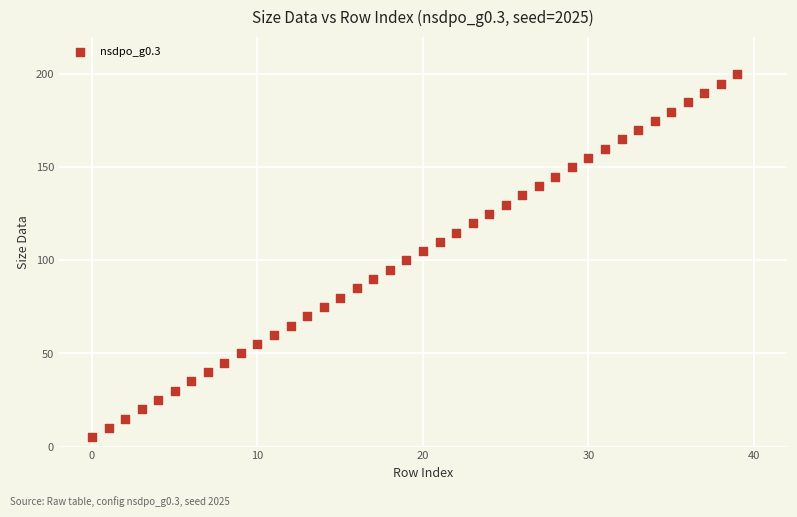

What is the range of Y values (max minus min)?

195